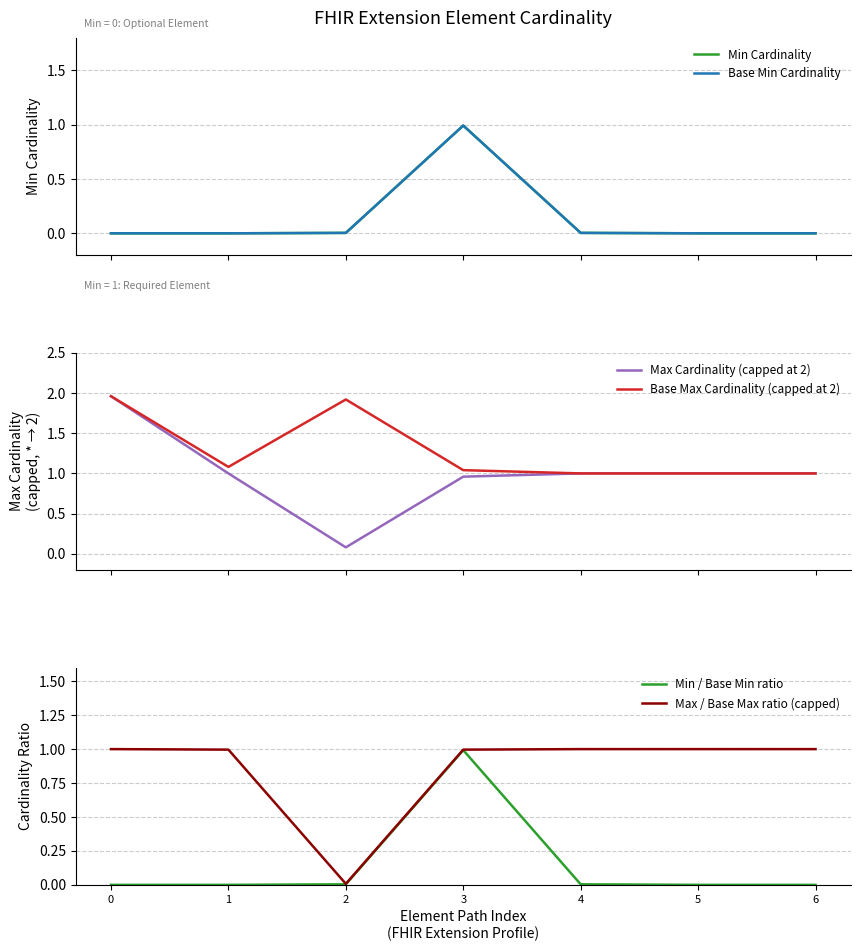

The Base Max Cardinality (capped at 2) series shows 1.9 at 2. True or false?

True